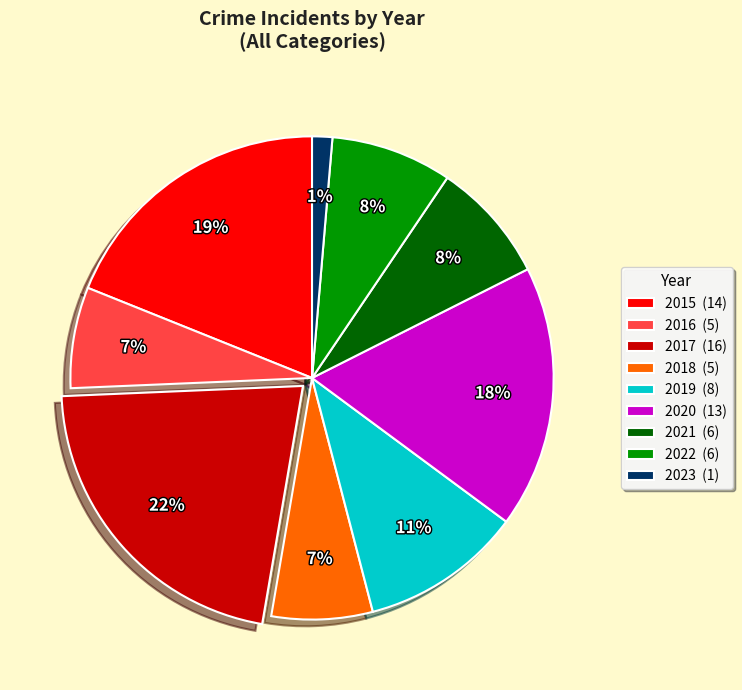

What is the largest slice in the pie chart?

2017